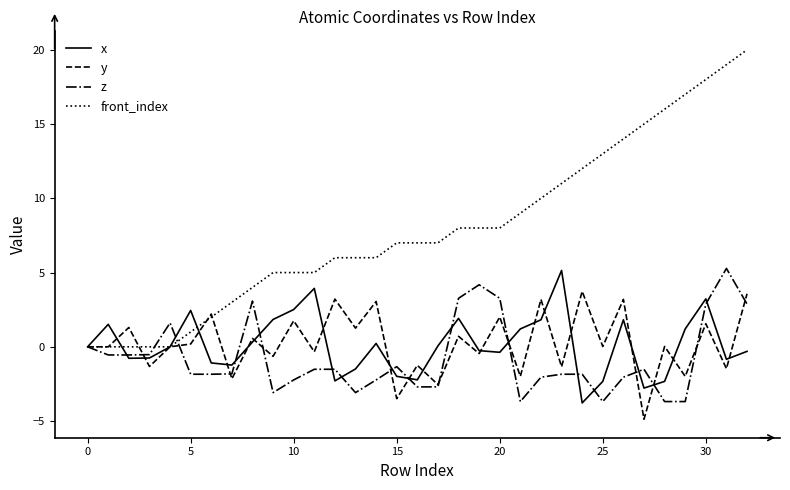

Which series has the largest range (max minus min)?

front_index